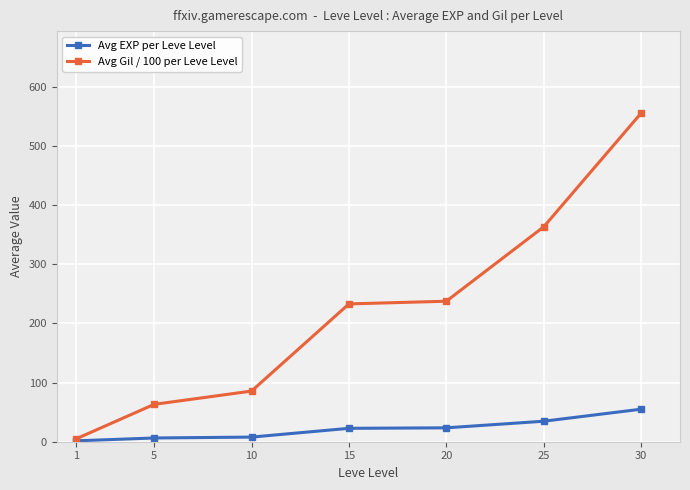

At which category is the sum across all series the highest?

30